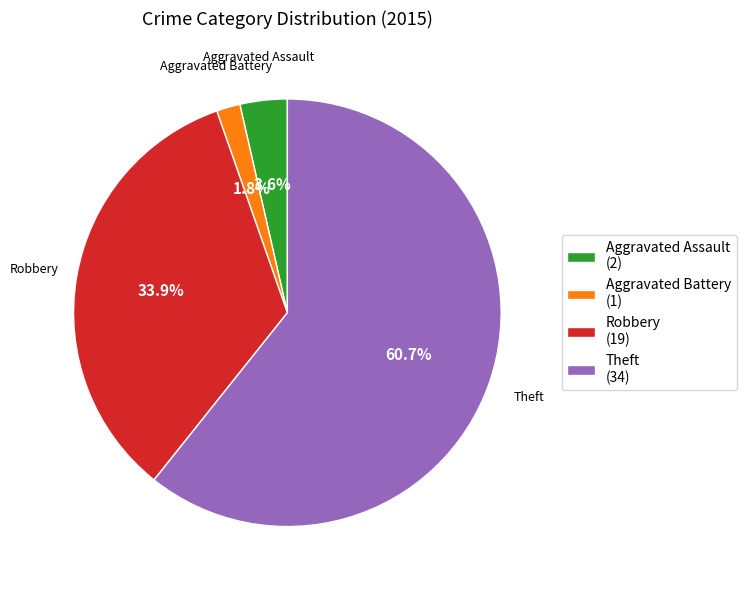

Which category accounts for the majority?

Theft (34)